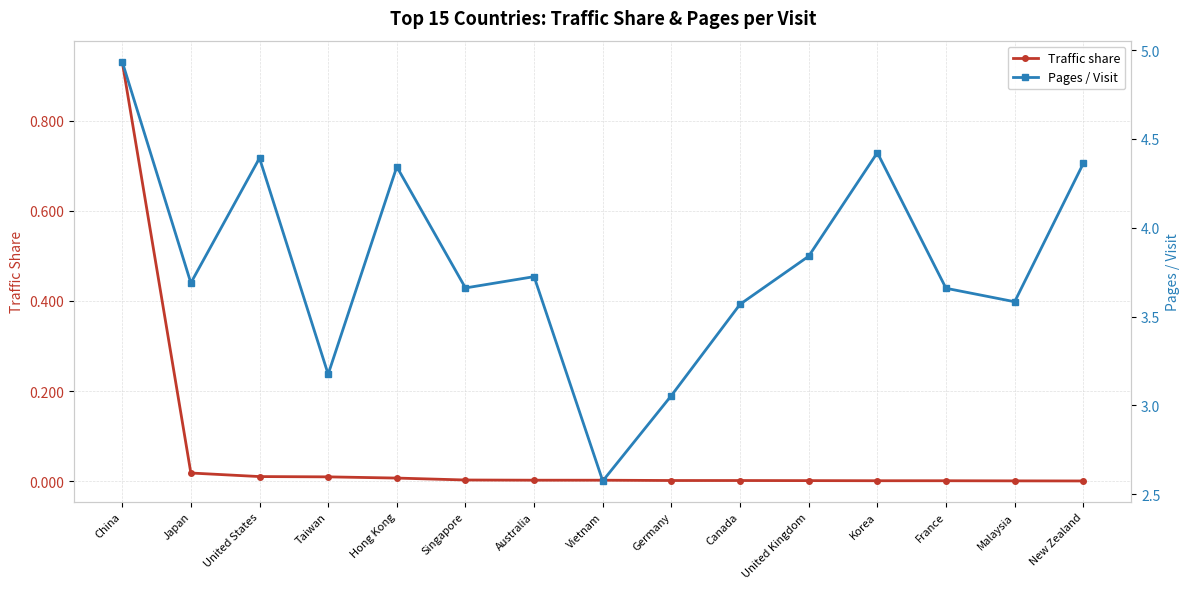

Which series has the largest range (max minus min)?

Pages / Visit